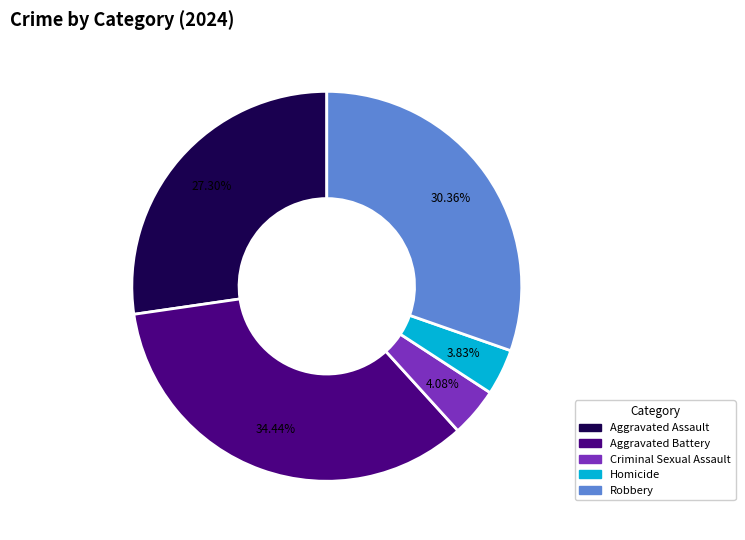

Count the number of slices in the pie.

5